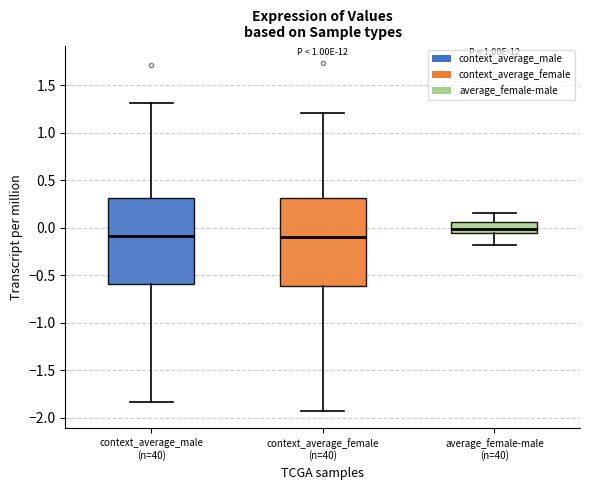

Where does the lower whisker of the box for context_average_female (n=40) end on the y-axis? The values are not printed on the chart, so give them approximately, as read against the axis.

-1.90